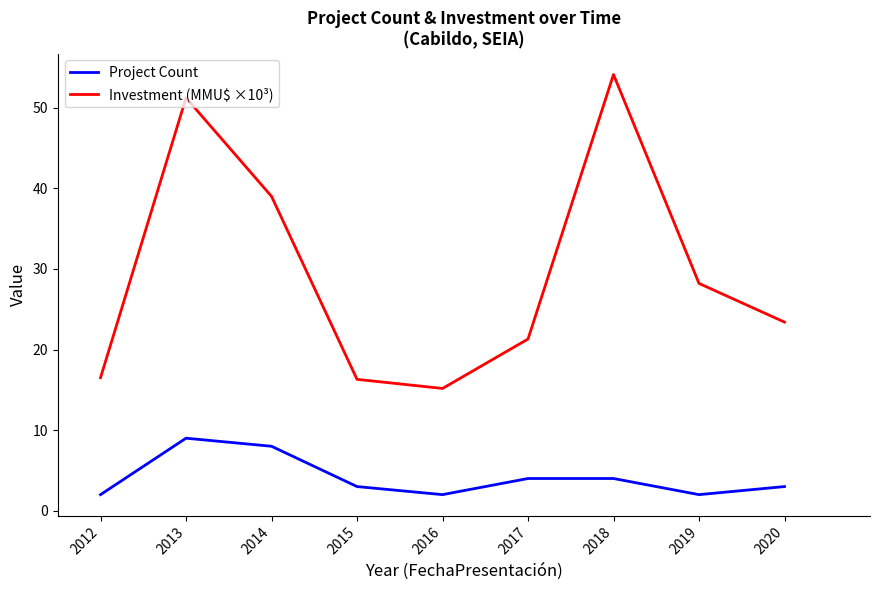

What is the difference between the maximum and minimum values in the Project Count series?

7.0